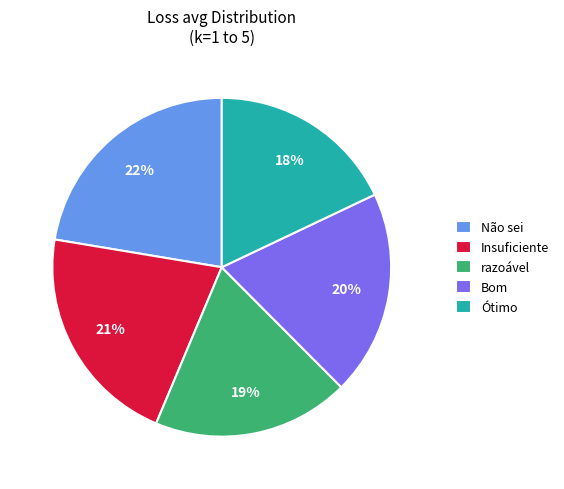

To the nearest percent, what is the average slice percentage?

20%